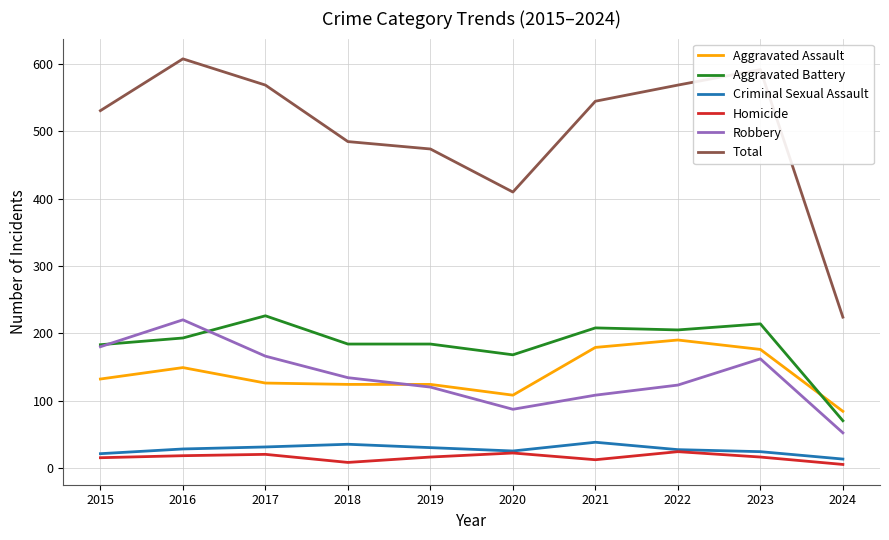

True or false: Homicide and Aggravated Assault intersect in this chart.

False